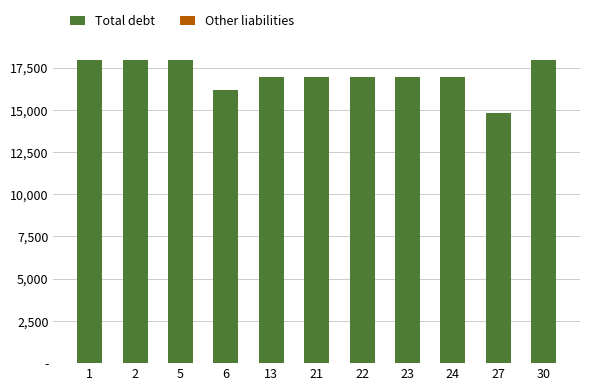

At which label does Total debt first exceed 16952?

1